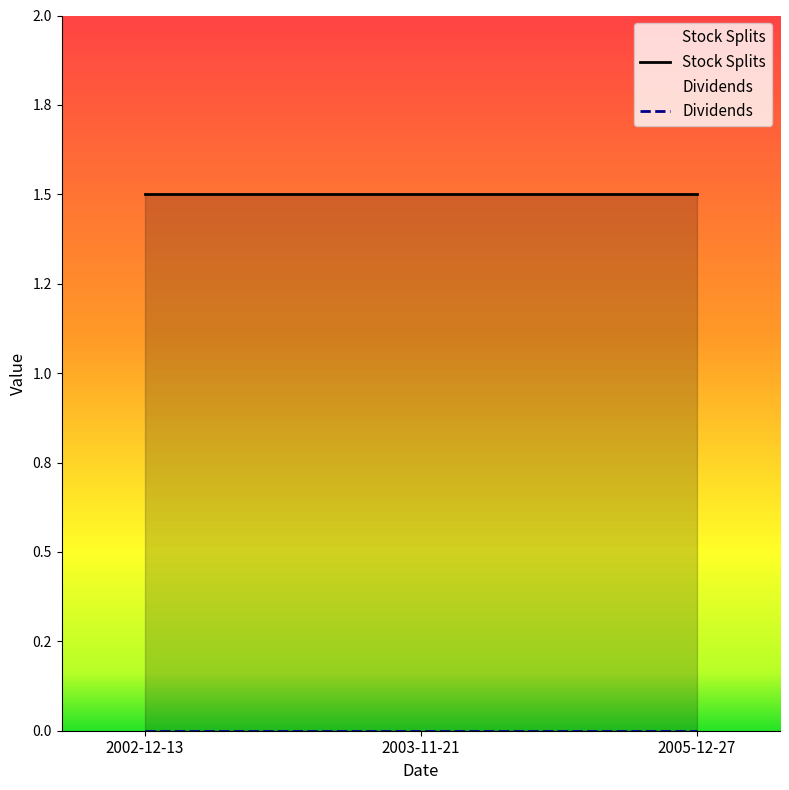

Reading left to right, transcribe all the data shown in this chart.

Dividends: 0.0	0.0	0.0
Stock Splits: 1.5	1.5	1.5